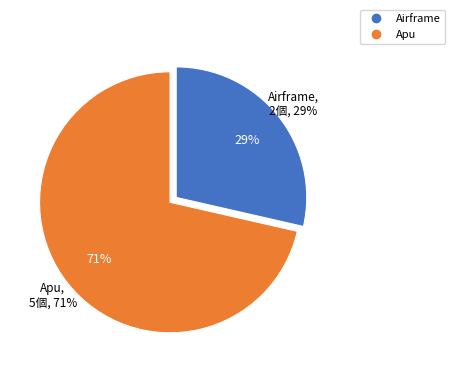

How many slices are in this pie chart?

2